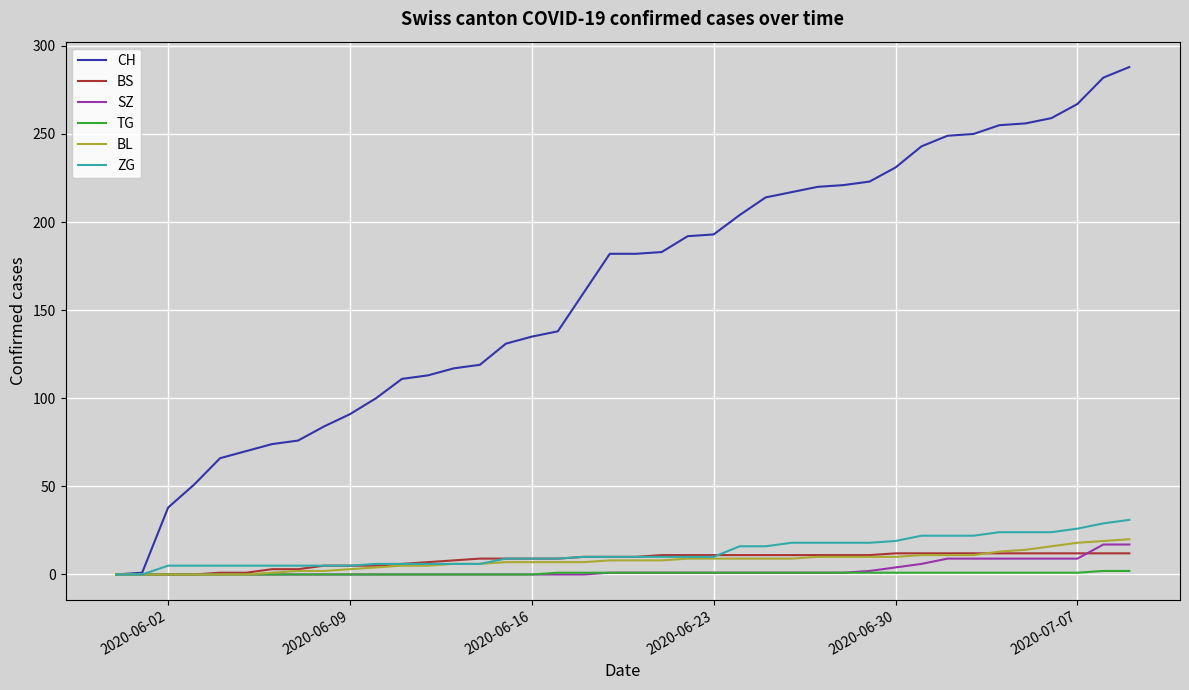

What is the greatest value displayed?

288